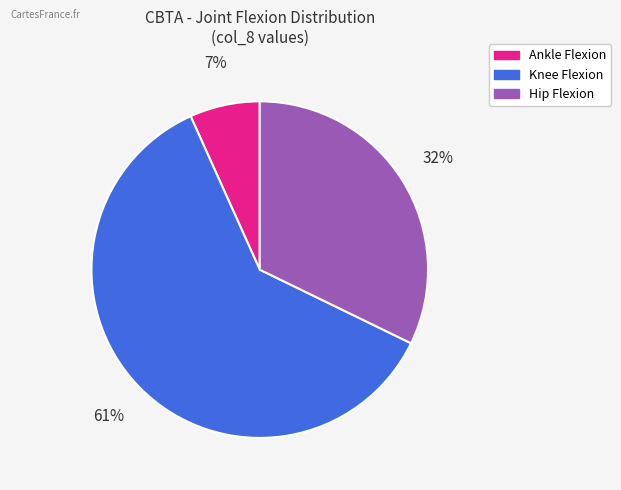

Is there a majority slice in this chart?

Yes